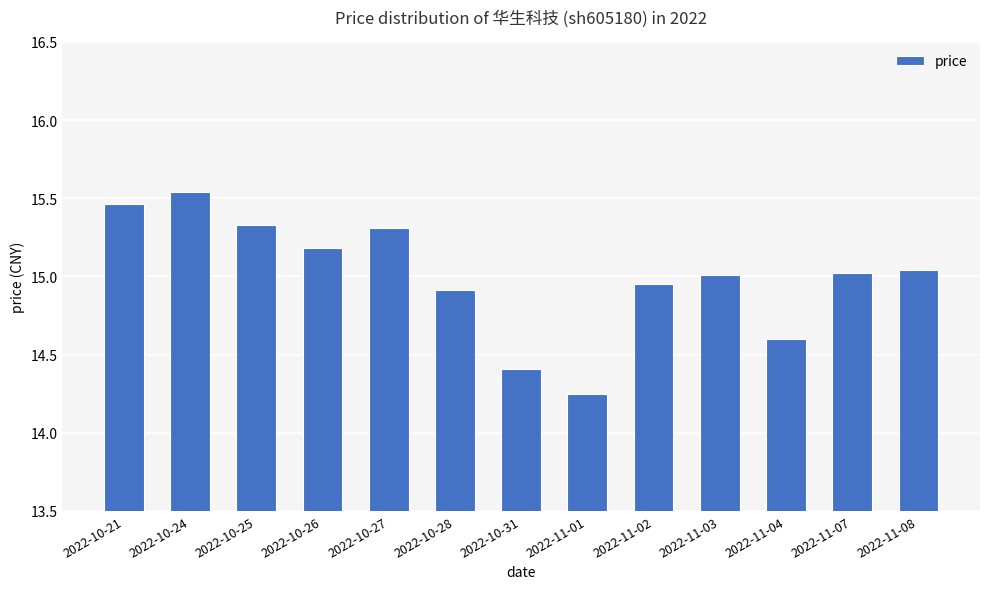

What is the ratio of the value at 2022-11-04 to the value at 2022-11-08?

1.0